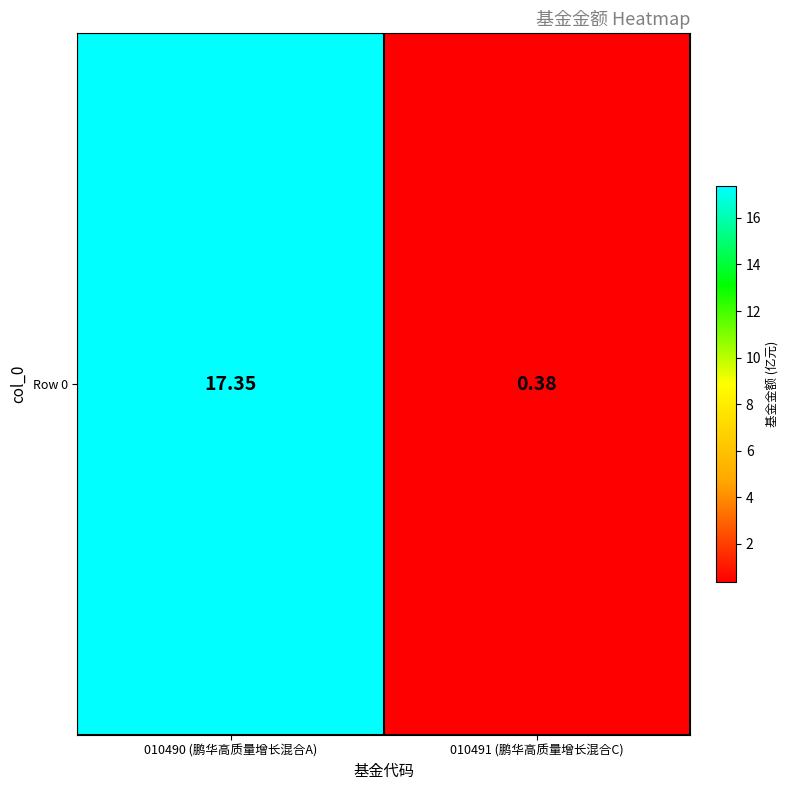

The value at 010491 (鹏华高质量增长混合C) is 0.4. True or false?

True